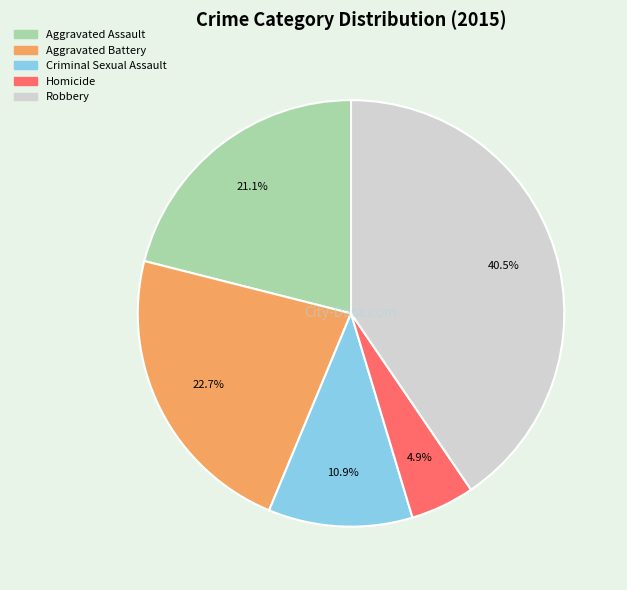

Does Criminal Sexual Assault account for over 50% of the chart?

No